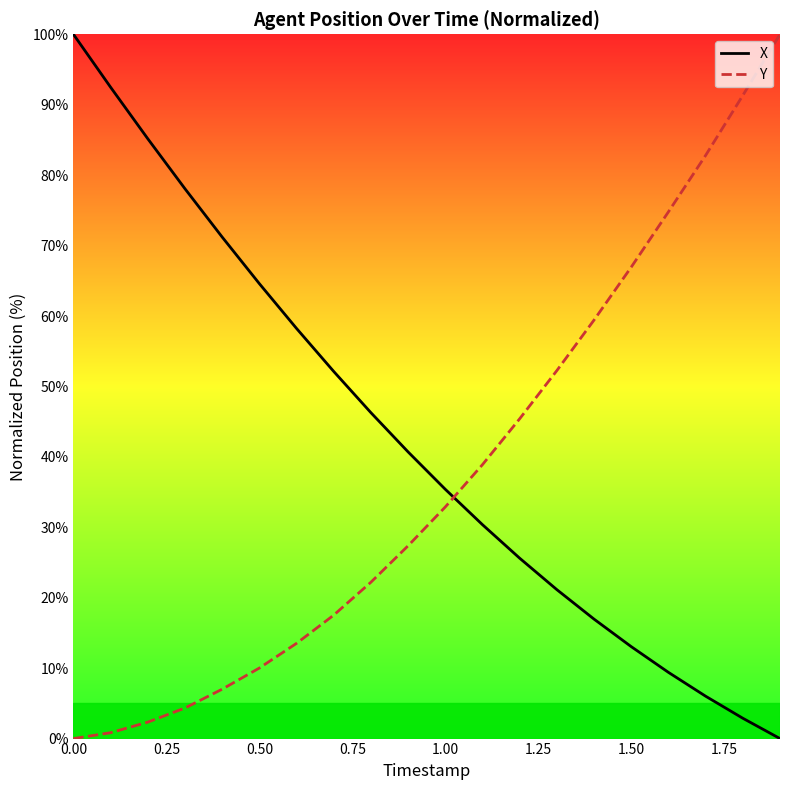

True or false: X has a value of 34.8 at 1.75.

False